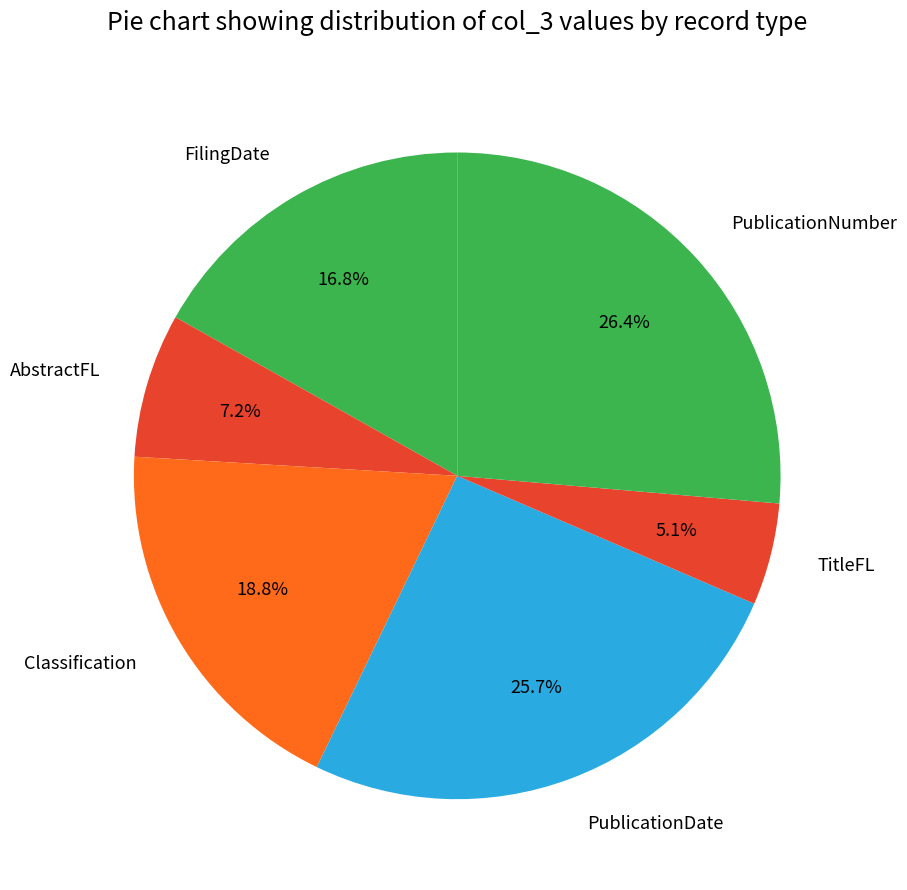

Which has a higher value, TitleFL or PublicationNumber?

PublicationNumber